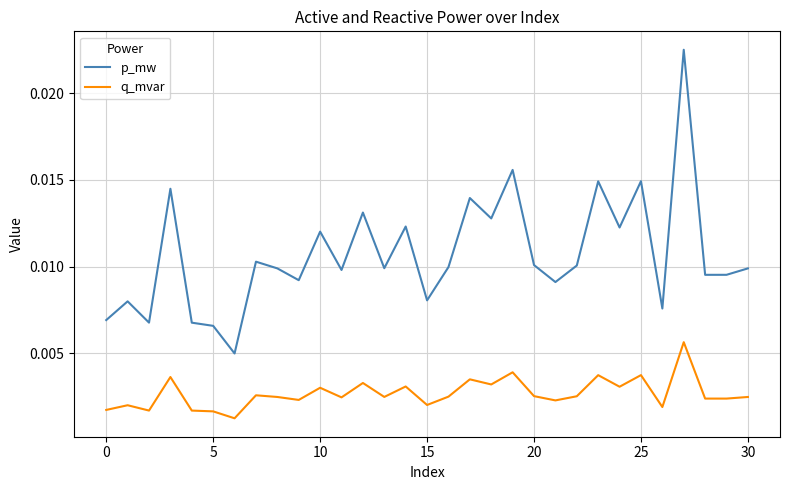

Which series has the largest total across all categories?

p_mw